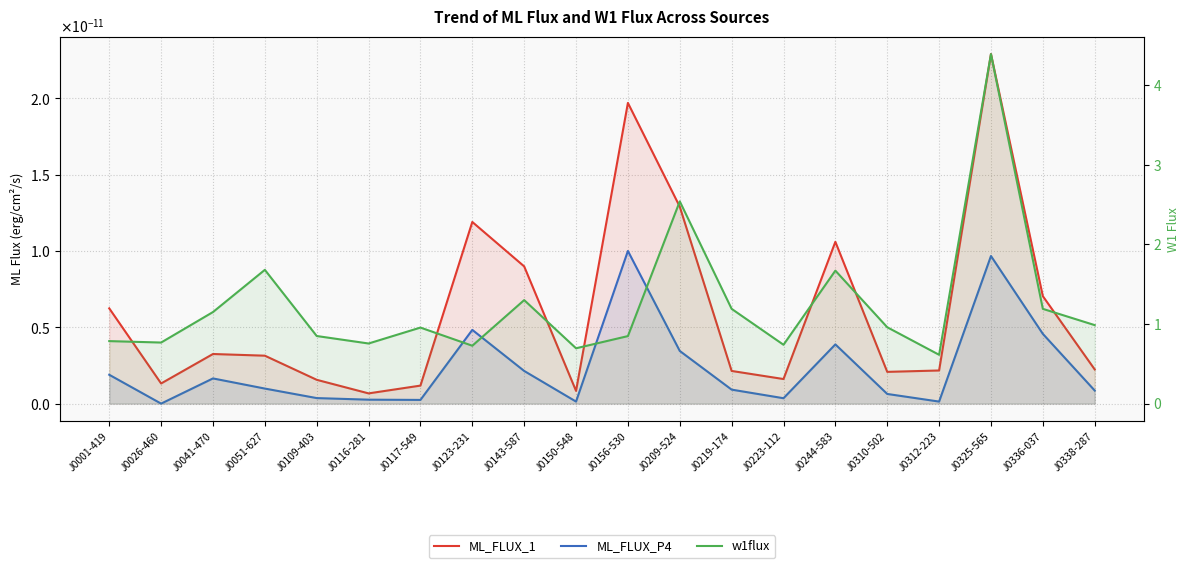

Rank the series at J0336-037 from lowest to highest value.

ML_FLUX_P4, ML_FLUX_1, w1flux